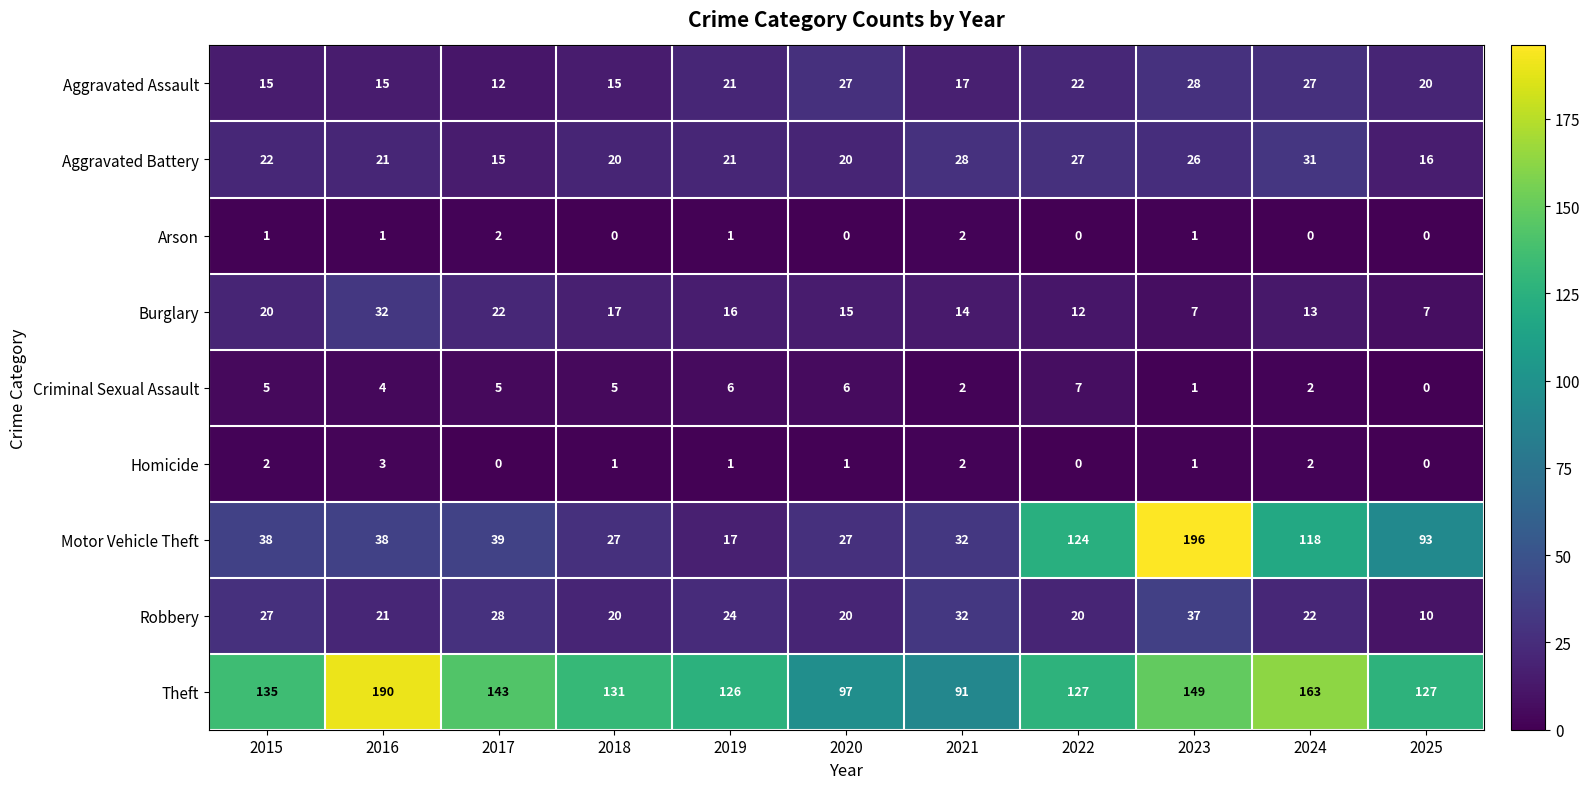

Which category has the highest value across all series?

2023